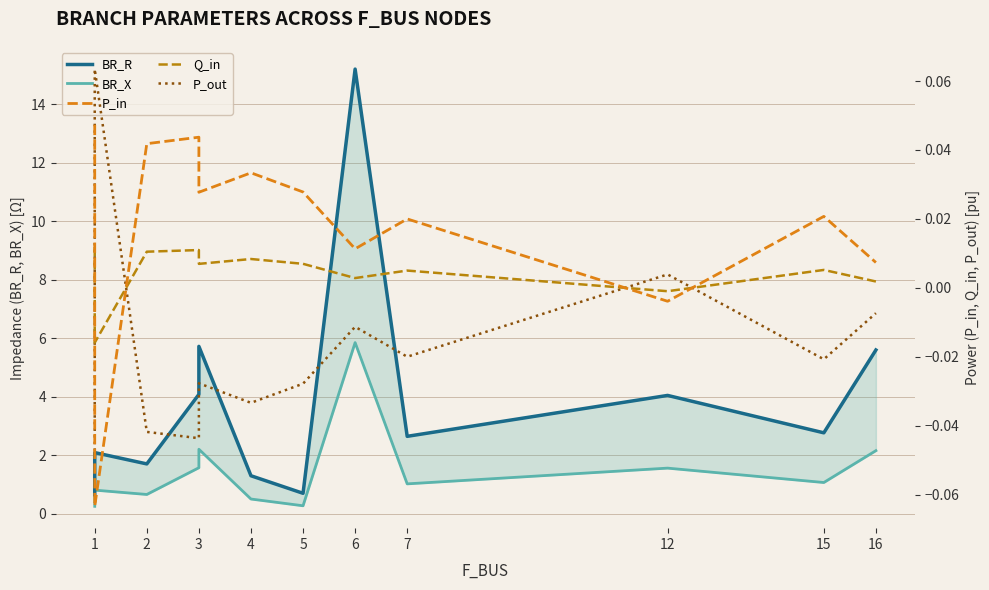

Does the chart display data point markers on the line(s)?

No